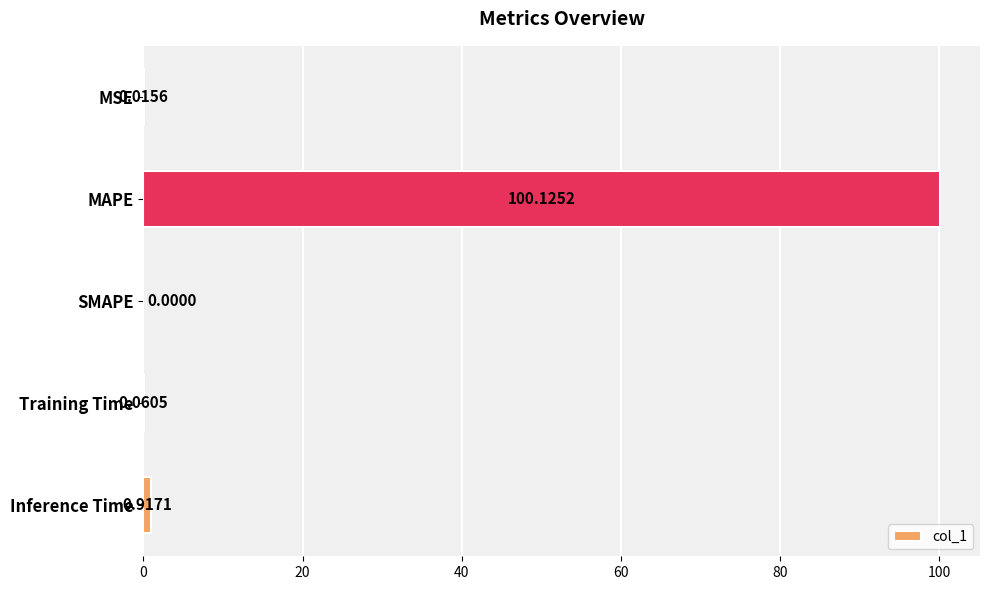

What is the change in value from MSE to MAPE?

+100.1